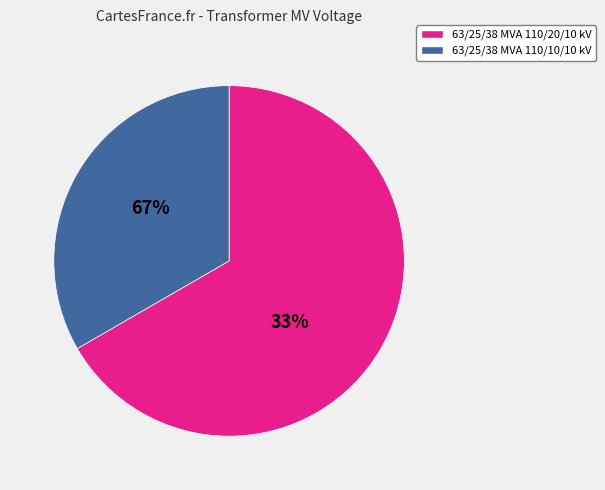

To the nearest percent, what is the difference between the 63/25/38 MVA 110/10/10 kV and 63/25/38 MVA 110/20/10 kV slice percentages?

33%